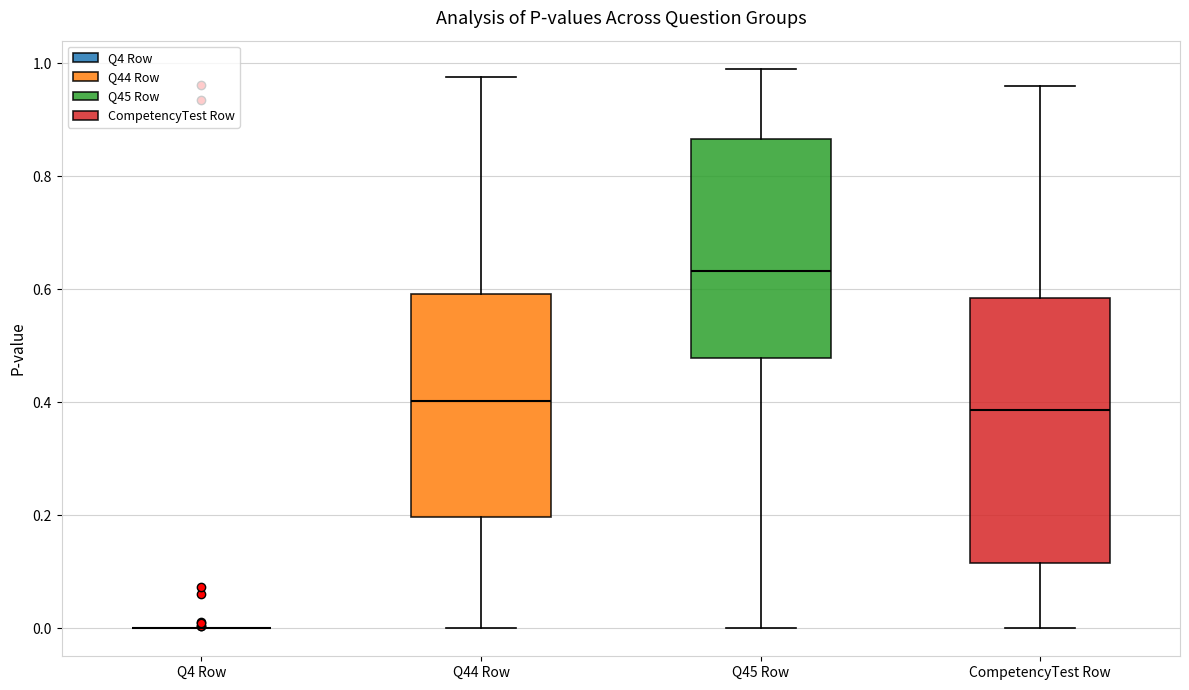

Reading left to right, read every box against the y-axis: the position of its median line, the range the box covers, and the ends of its whiskers. The values are not printed on the chart, so give them approximately, as read against the axis.

Q4 Row: box collapsed to a line at 0.00, whiskers 0.00 to 0.00
Q44 Row: median 0.40, box 0.20 to 0.60, whiskers 0.00 to 0.98
Q45 Row: median 0.64, box 0.48 to 0.86, whiskers 0.00 to 1.00
CompetencyTest Row: median 0.38, box 0.12 to 0.58, whiskers 0.00 to 0.96